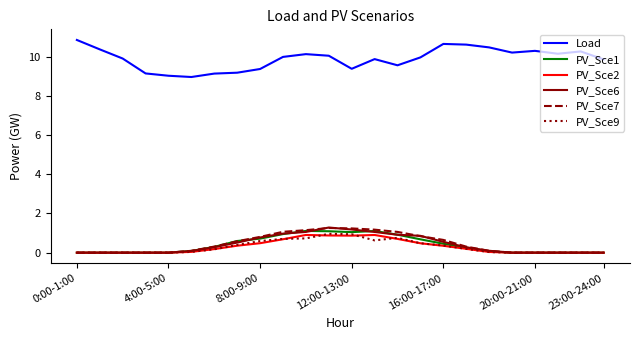

Which series has the largest total across all categories?

Load